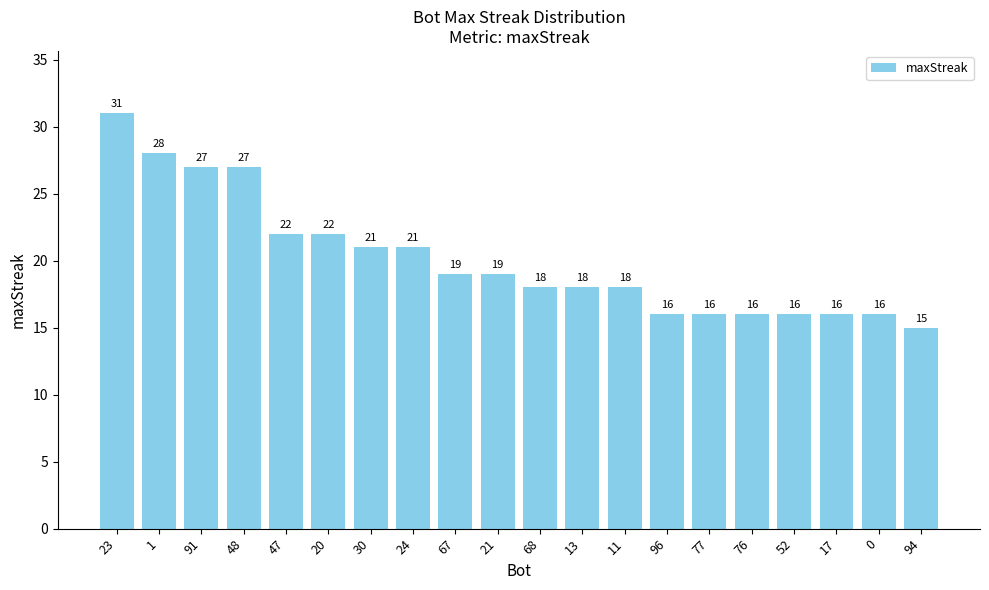

The chart shows a value of 51 at 23. True or false?

False